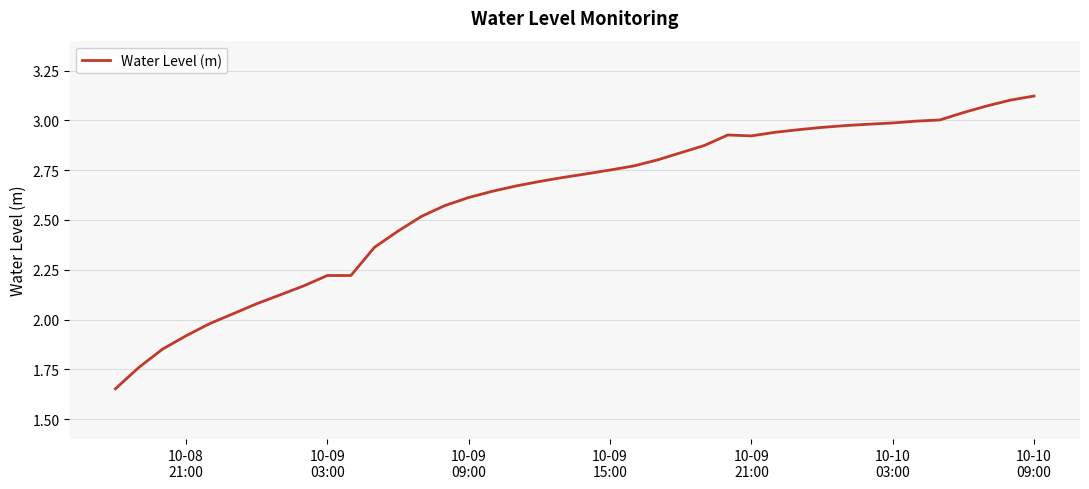

Does the chart display data point markers on the line(s)?

No